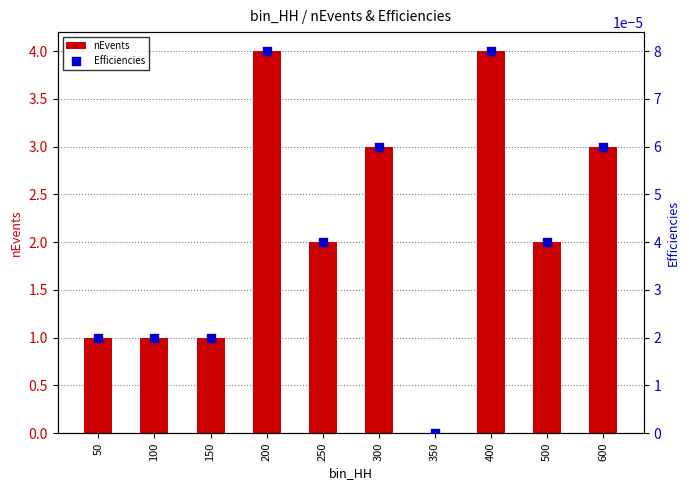

What is the total value across all series at 50?

1.0